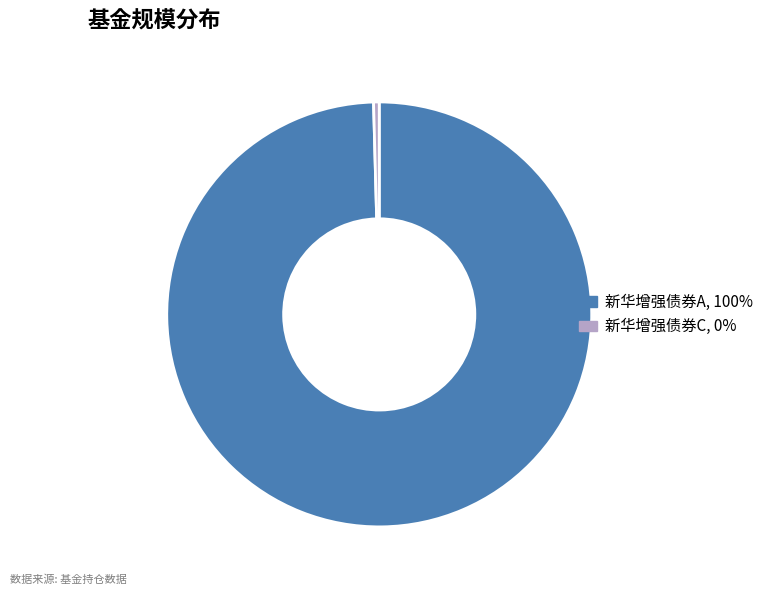

True or false: 新华增强债券A accounts for 100% of the total.

True